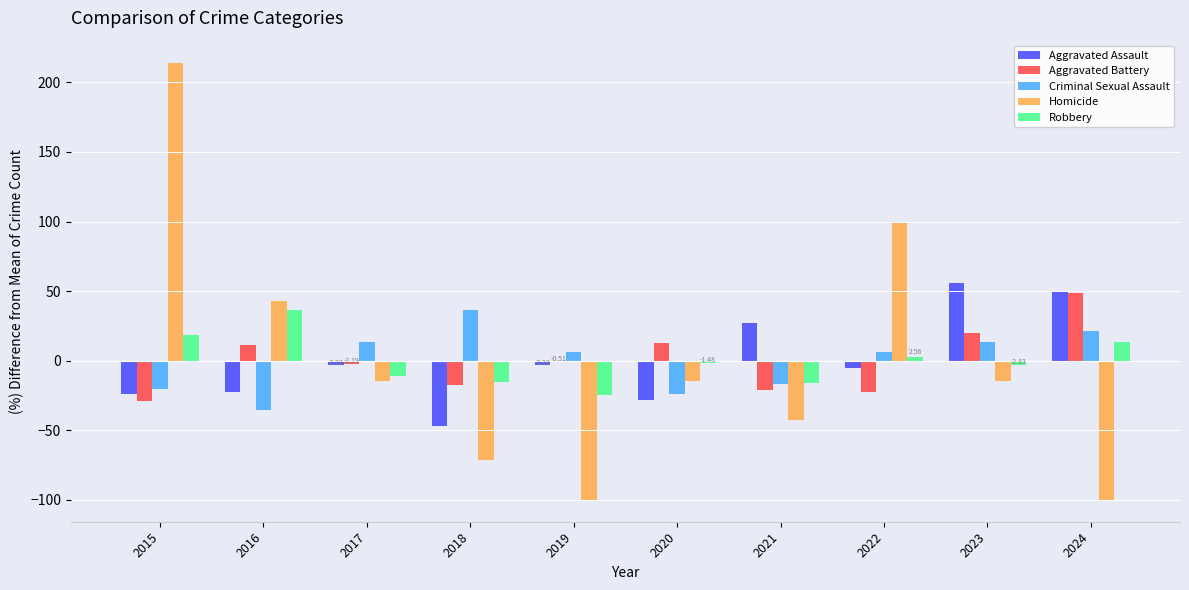

What is the total value across all series at 2018?

-114.3